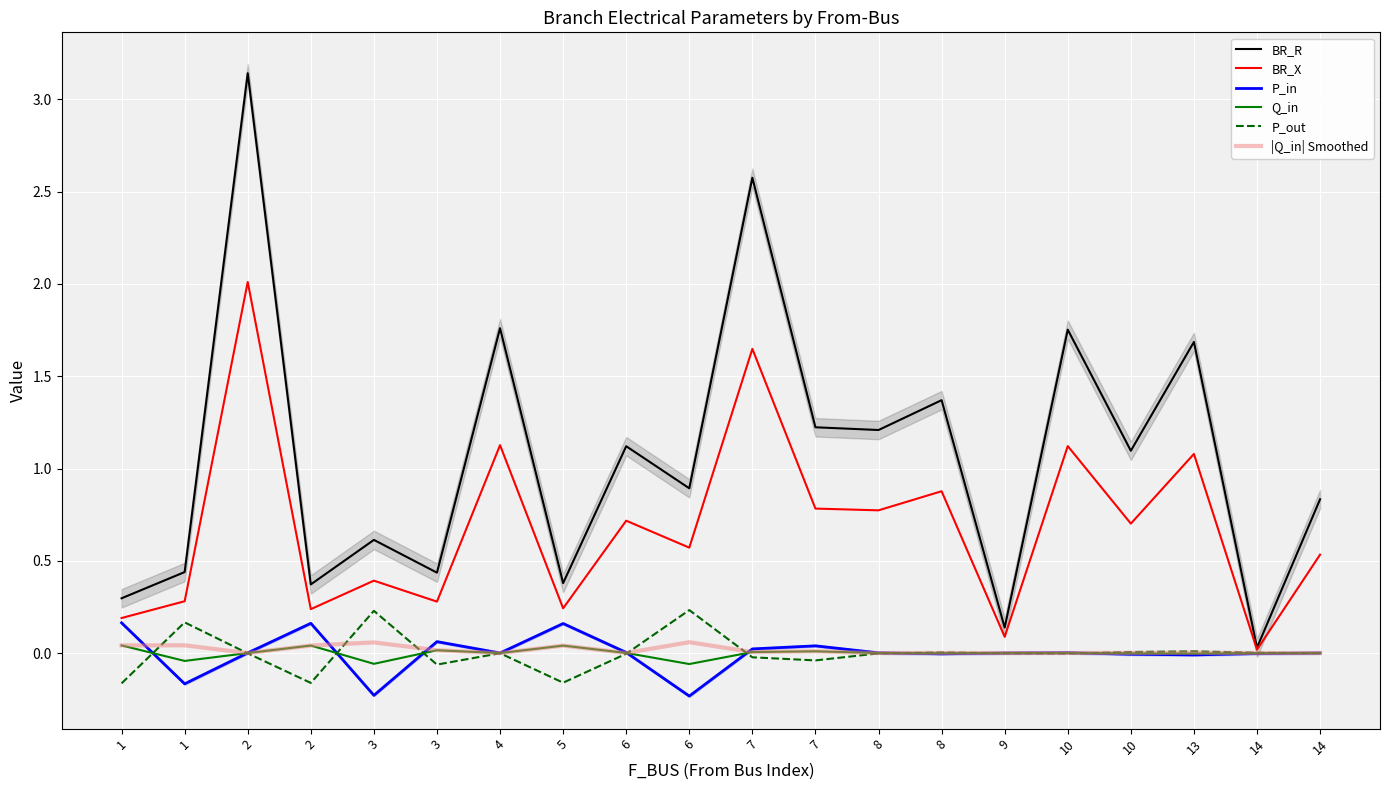

Which series has the largest range (max minus min)?

BR_R